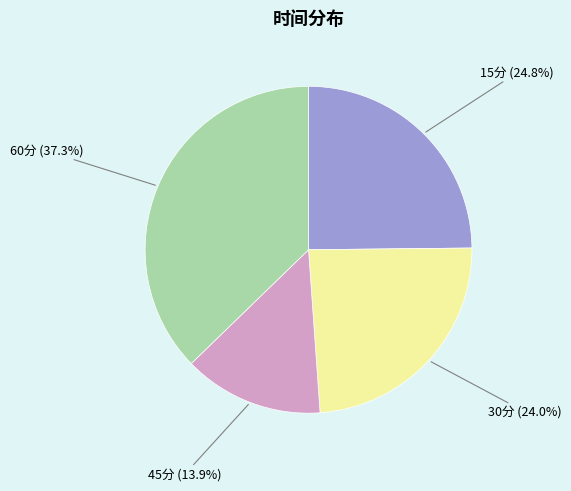

How much of the chart is everything except 45分?

86.1%